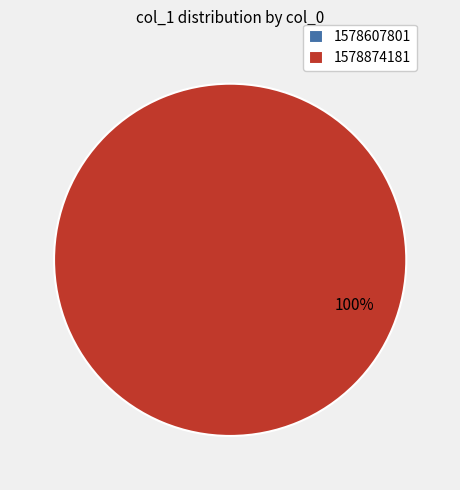

Combined, do 1578874181 and 1578607801 account for over 50%?

Yes